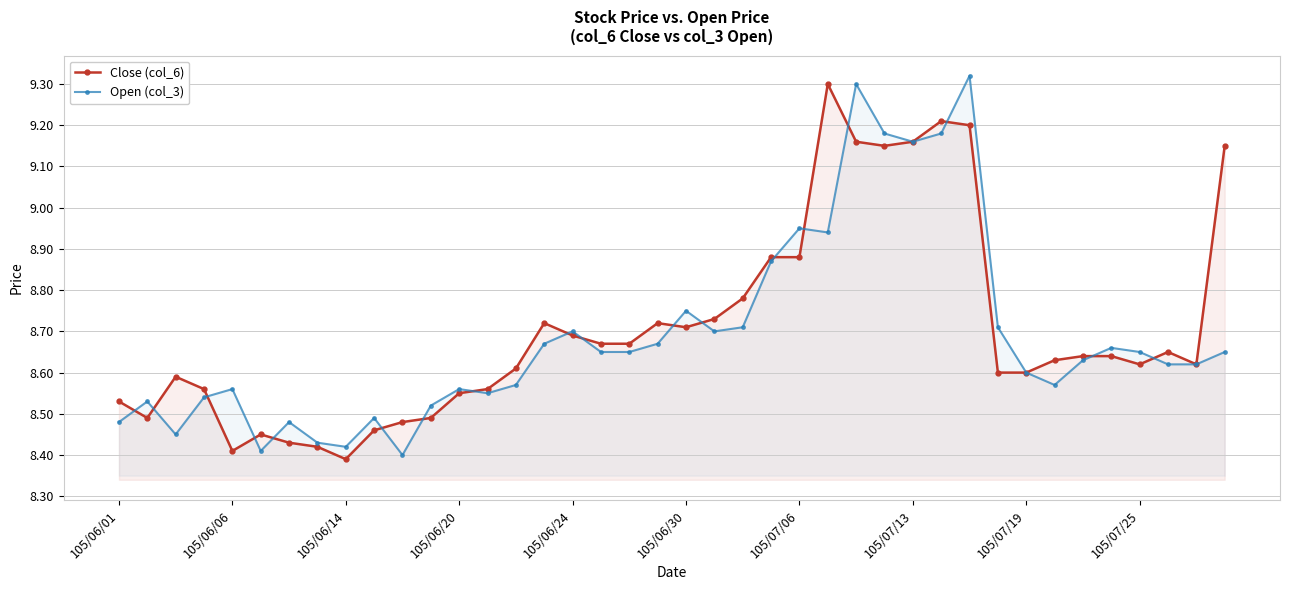

The value of Open (col_3) at 105/06/30 is 5.5. True or false?

False